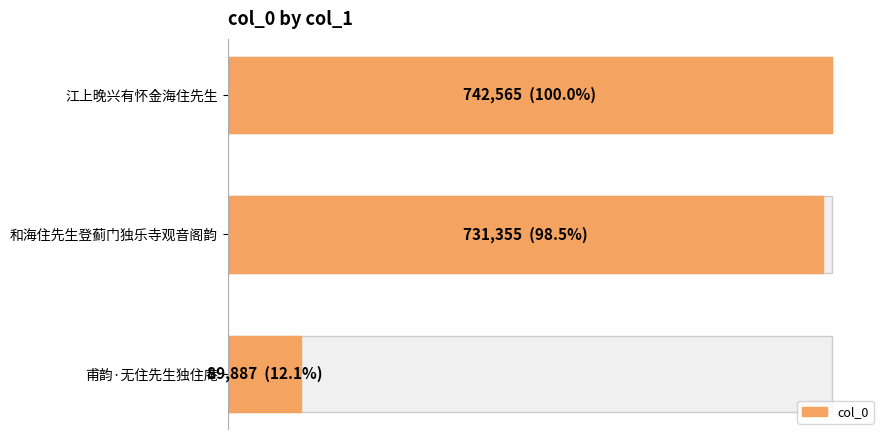

How many distinct data groups are displayed?

1